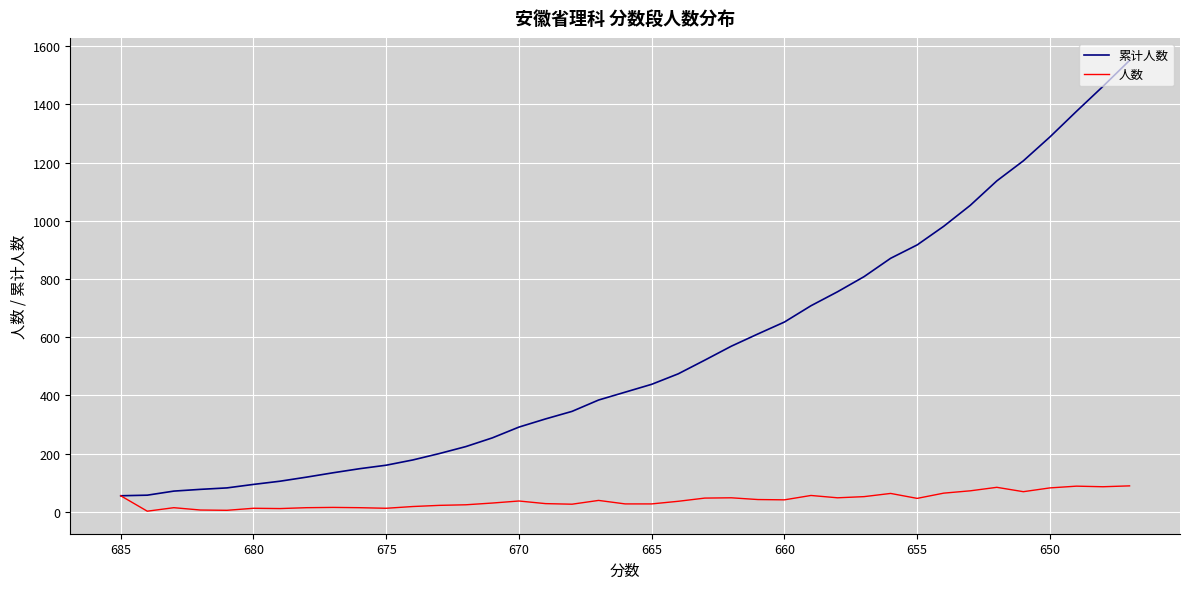

What is the difference between the second highest and minimum values in the 累计人数 series?

1407